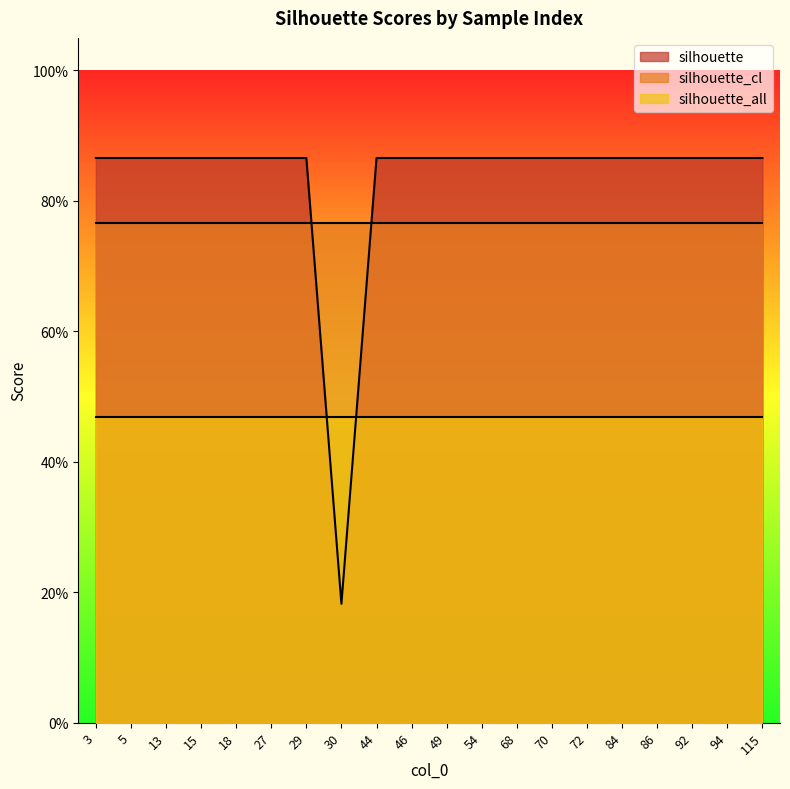

What value does the silhouette_all series have at 92?

0.5